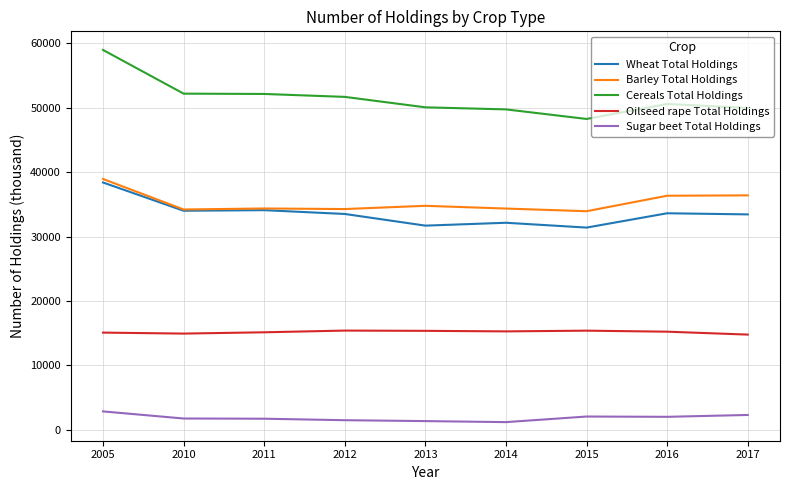

True or false: Barley Total Holdings and Sugar beet Total Holdings intersect in this chart.

False